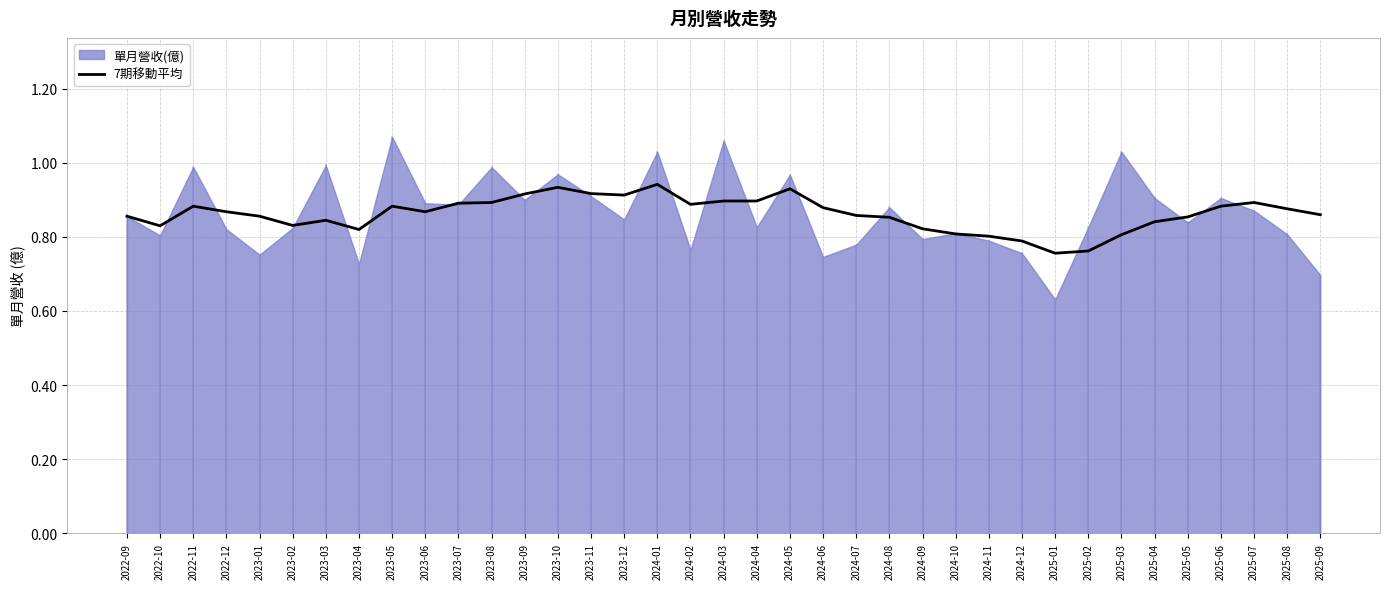

True or false: the data shows 0.9 at 2024-02.

True